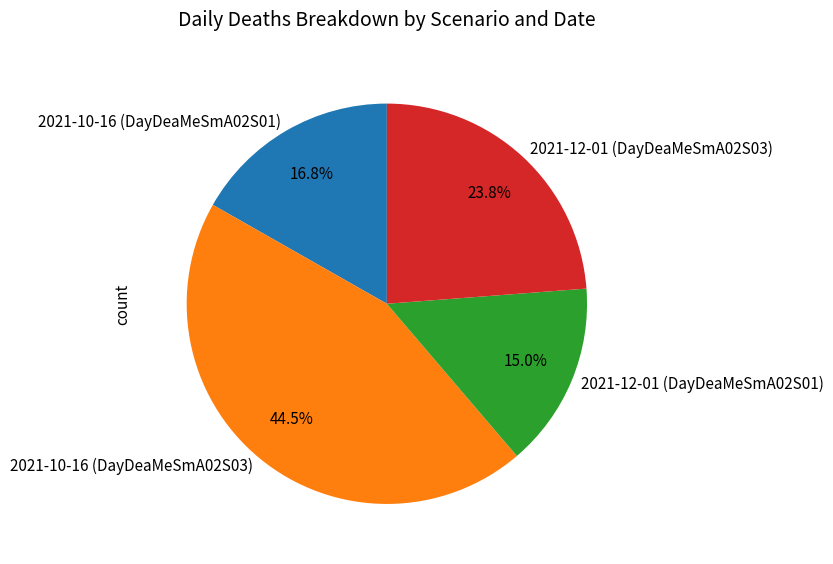

To the nearest percent, what percentage of the pie is 2021-12-01 (DayDeaMeSmA02S01)?

15%